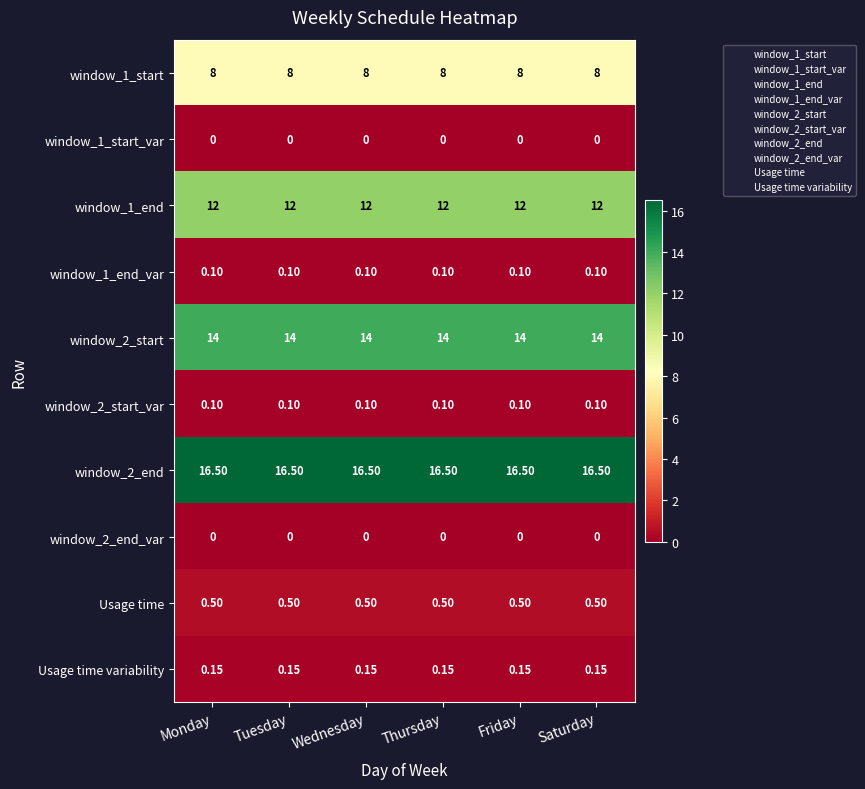

What is the total value across all series at Tuesday?

51.4